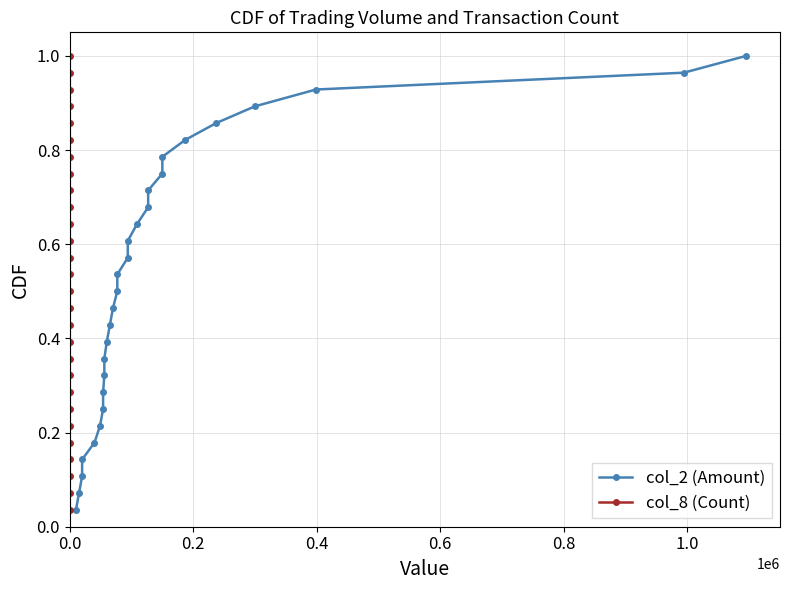

How many data points does each series have?

28